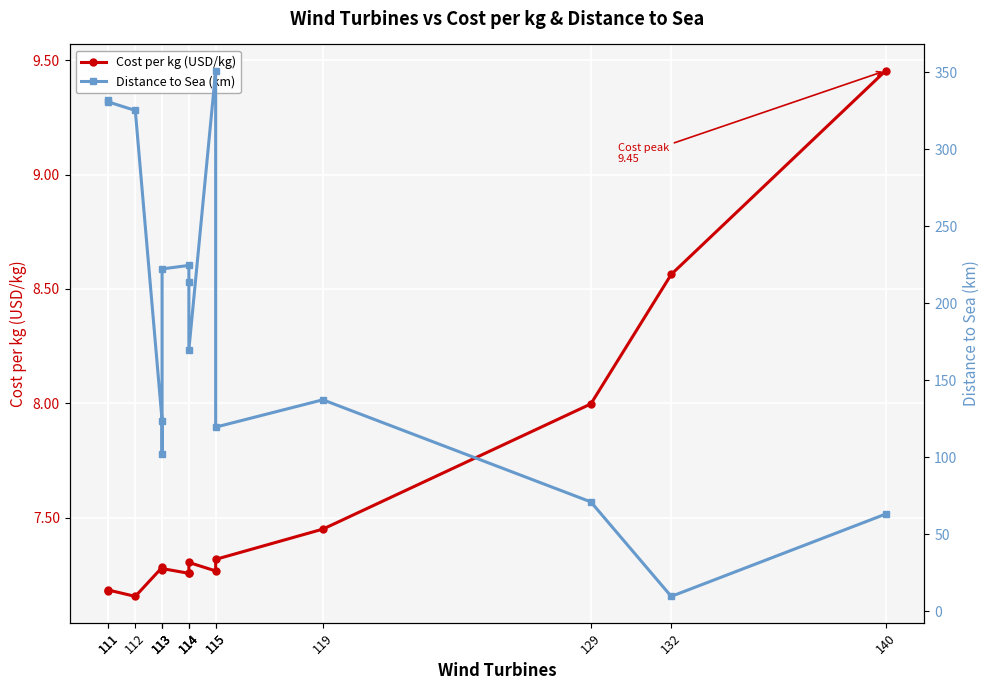

Reading left to right, extract all data points from this chart.

Cost per kg (USD/kg): 7.2	7.2	7.2	7.3	7.3	7.3	7.3	7.3	7.3	7.3	7.3	7.5	8.0	8.6	9.5
Distance to Sea (km): 332.1	330.6	325.1	123.9	102.5	222.3	224.5	213.8	169.8	350.9	119.6	137.3	71.1	9.8	63.2